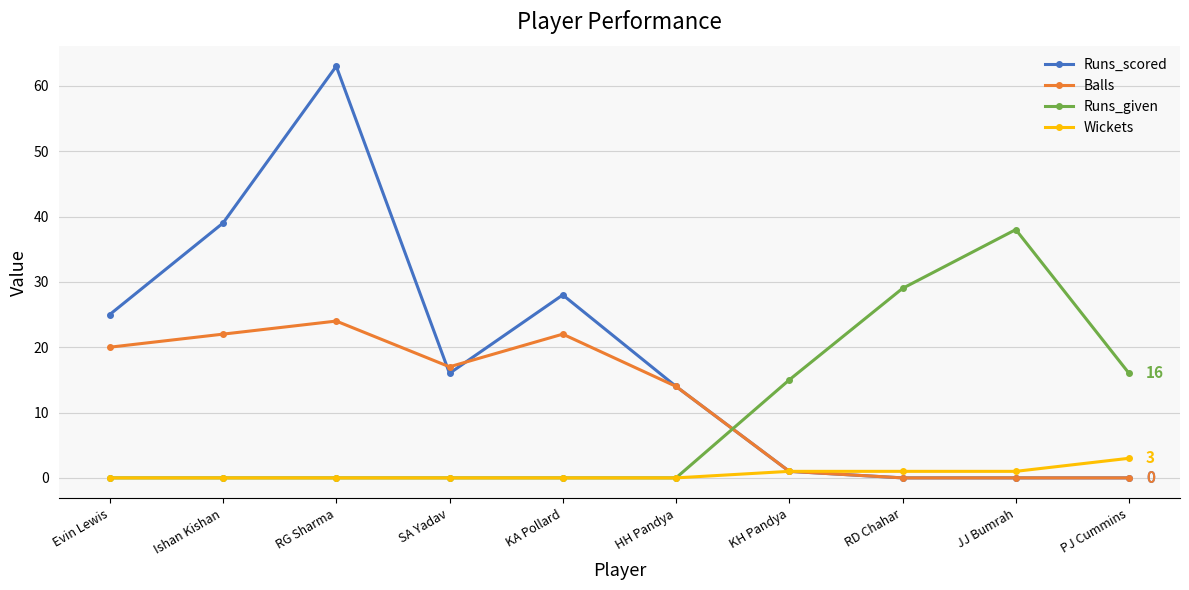

What is the sum of the Balls values at KH Pandya and Evin Lewis?

21